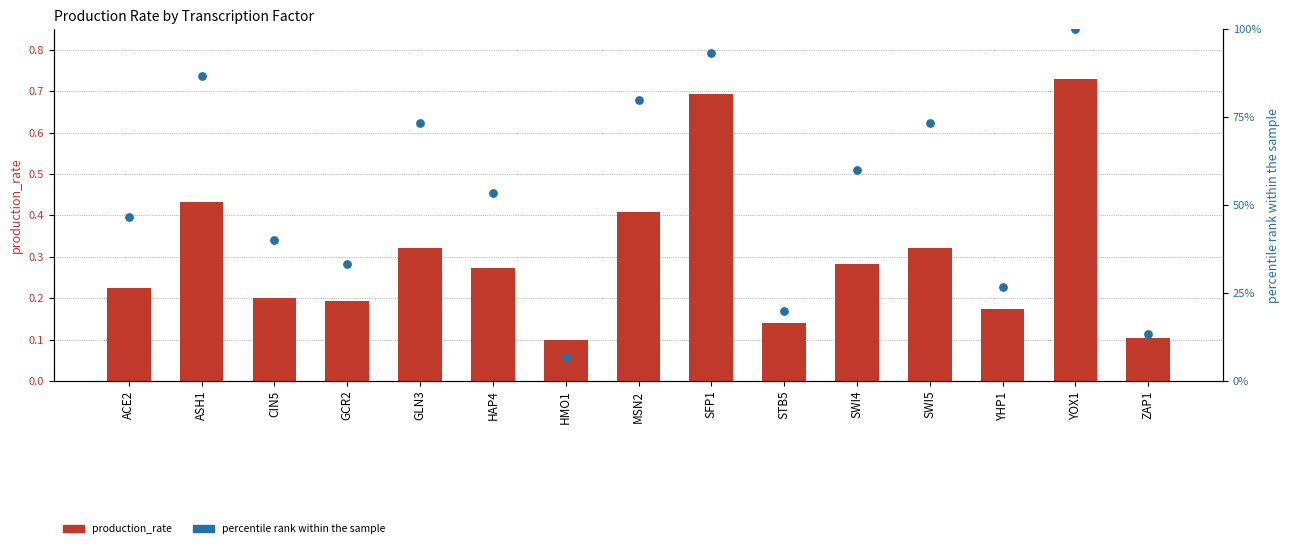

Is the value of production_rate at STB5 greater than the value of percentile rank within the sample at GLN3?

No